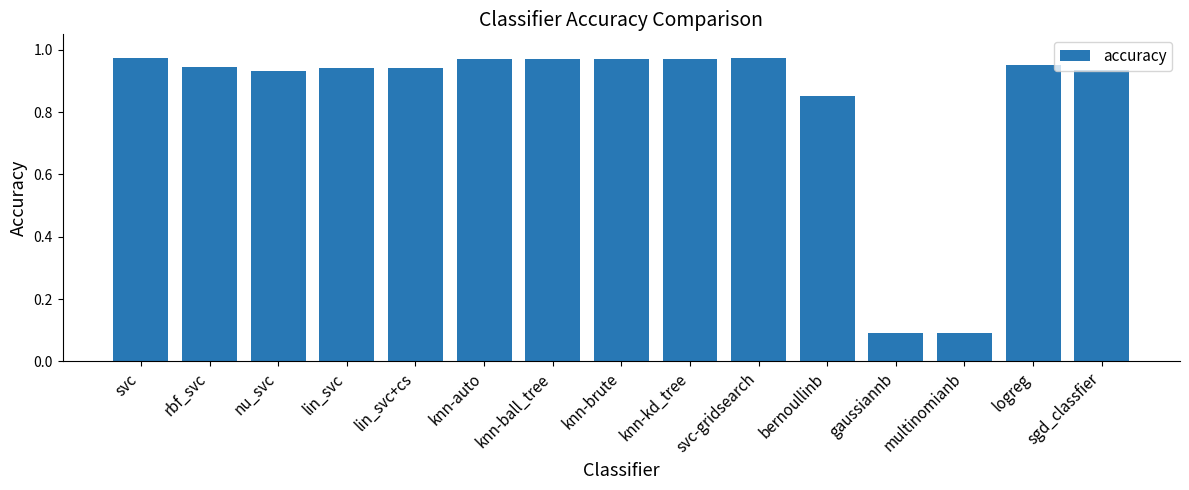

What is the sum of the values at sgd_classfier and knn-brute?

1.9